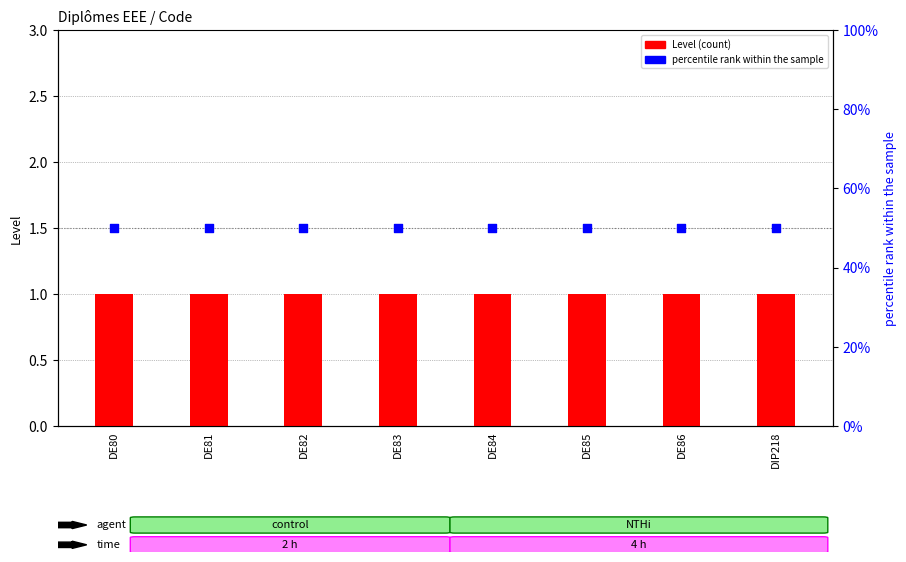

Which series reaches the maximum Y coordinate?

percentile rank within the sample